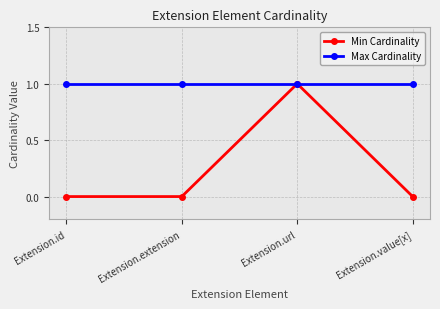

How many categories are shown in the chart?

4